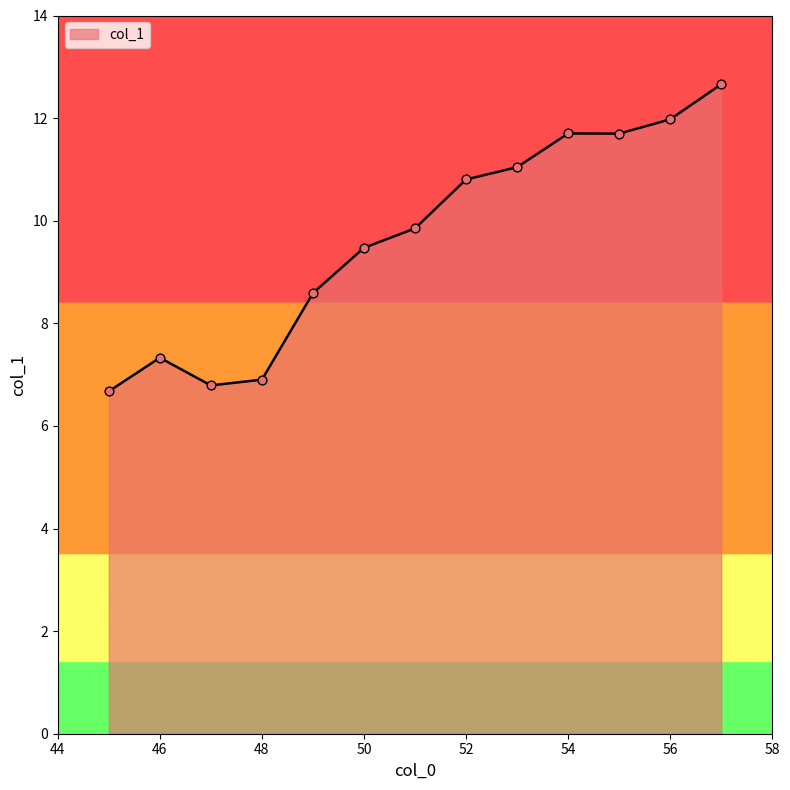

What is the greatest value displayed?

12.7